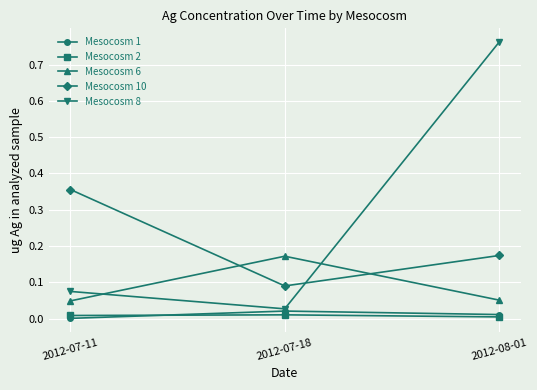

What are all the series names shown in the legend?

Mesocosm 1, Mesocosm 2, Mesocosm 6, Mesocosm 10, Mesocosm 8